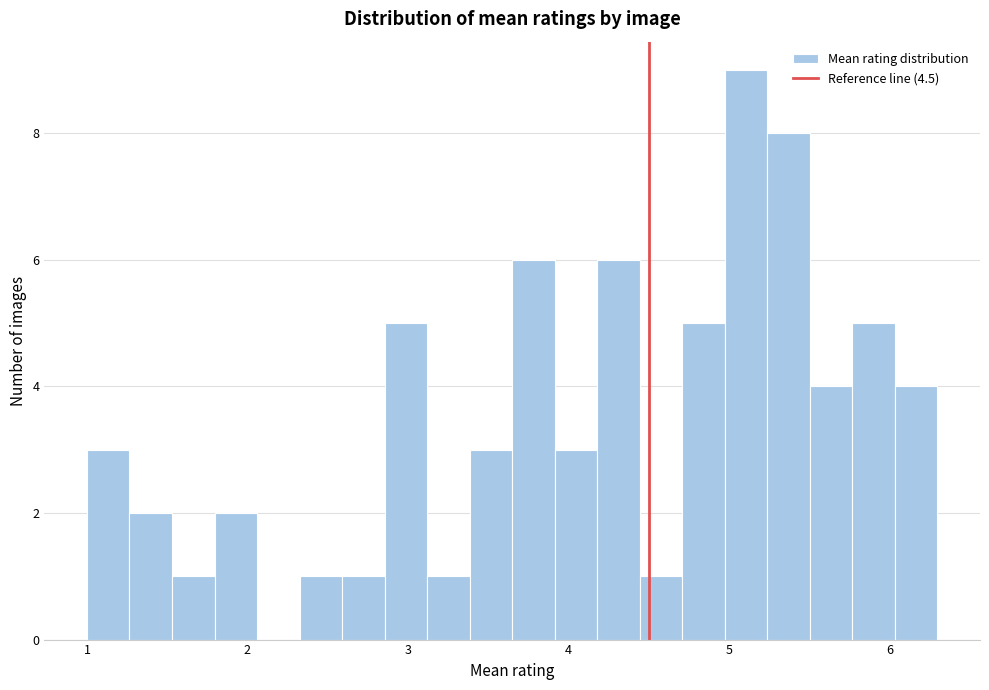

Read against the x-axis, roughly where is the centre of the tallest bar?

5.1